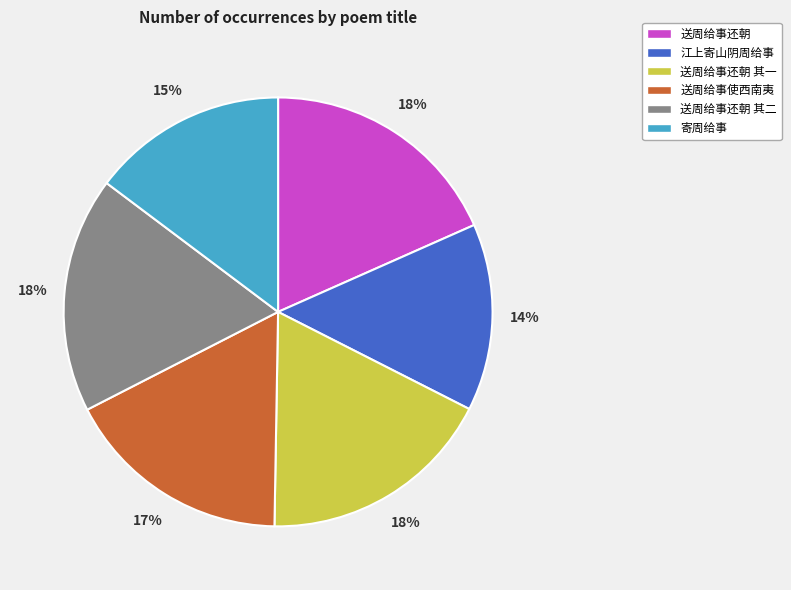

To the nearest percent, what is the combined percentage of 送周给事还朝 and 寄周给事?

33%